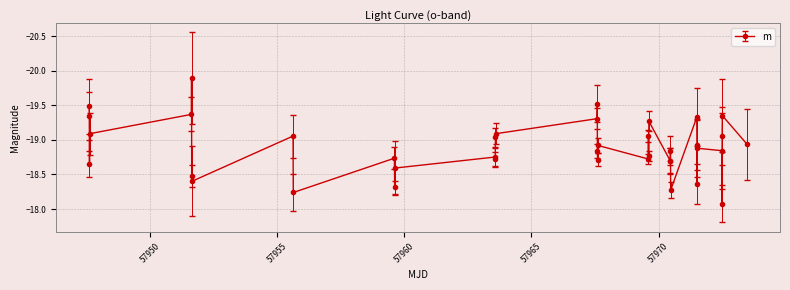

Does the chart have visible grid lines?

Yes